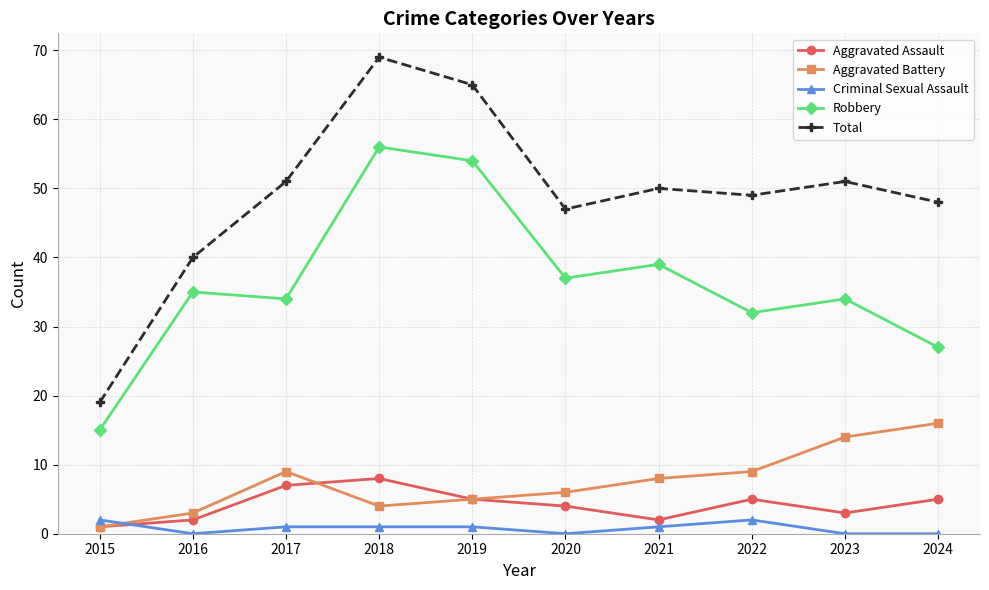

What is the sum of all Robbery values?

363